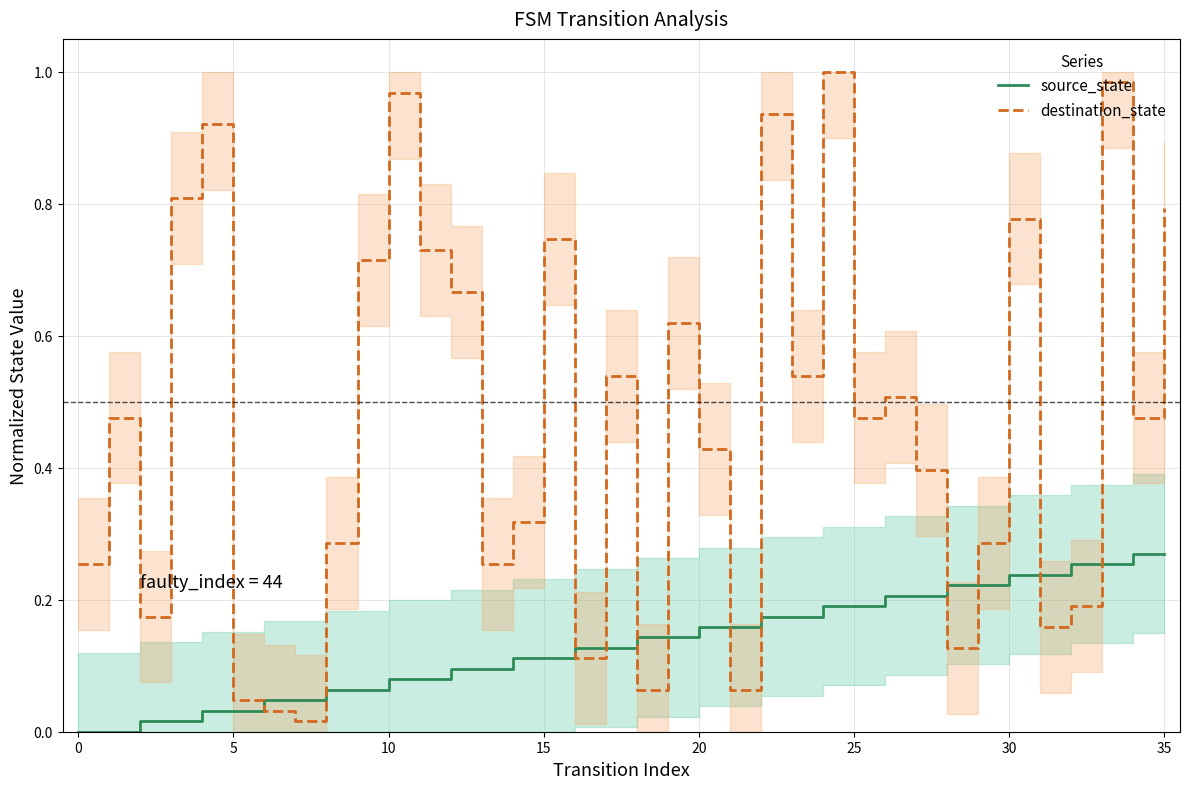

True or false: source_state and destination_state cross at least once.

True